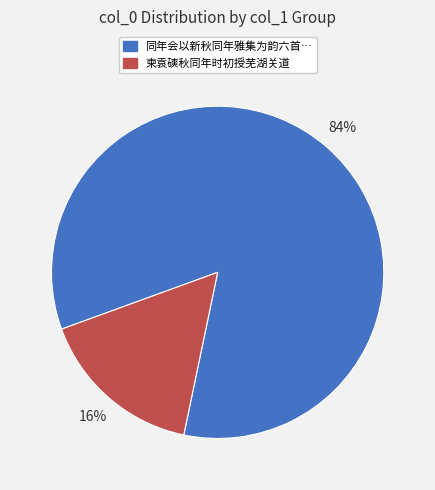

To the nearest percent, what is the difference between the largest and smallest slice percentages?

68%